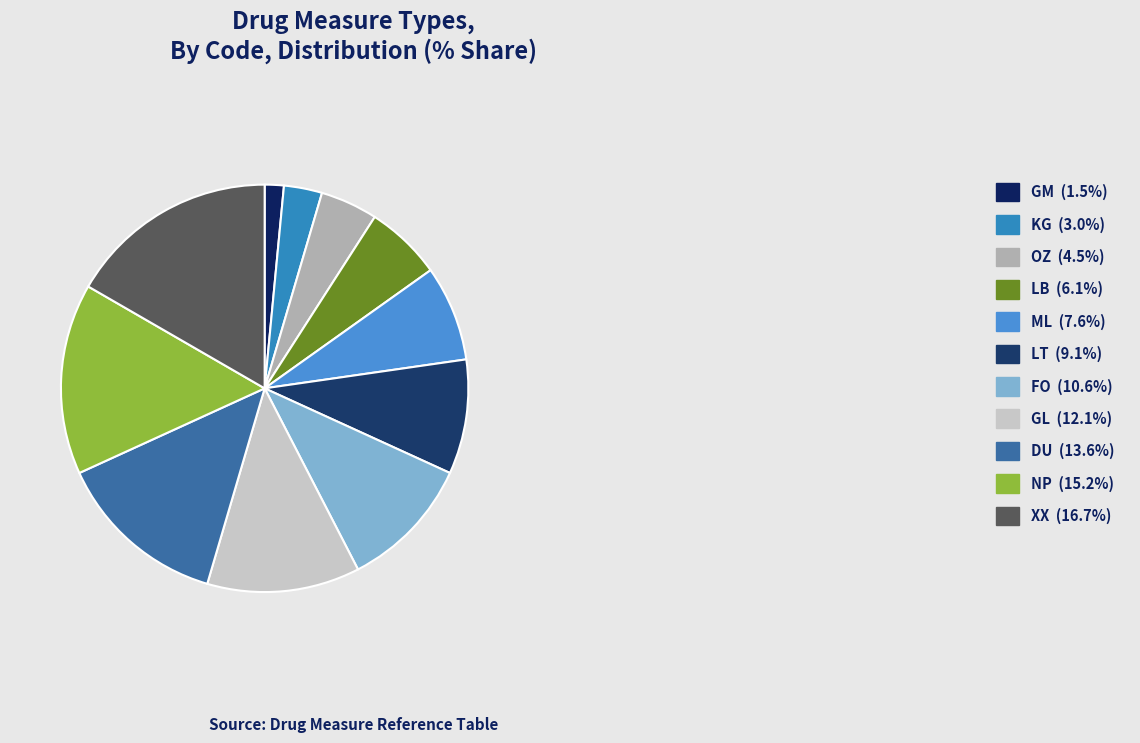

Count the number of slices in the pie.

11